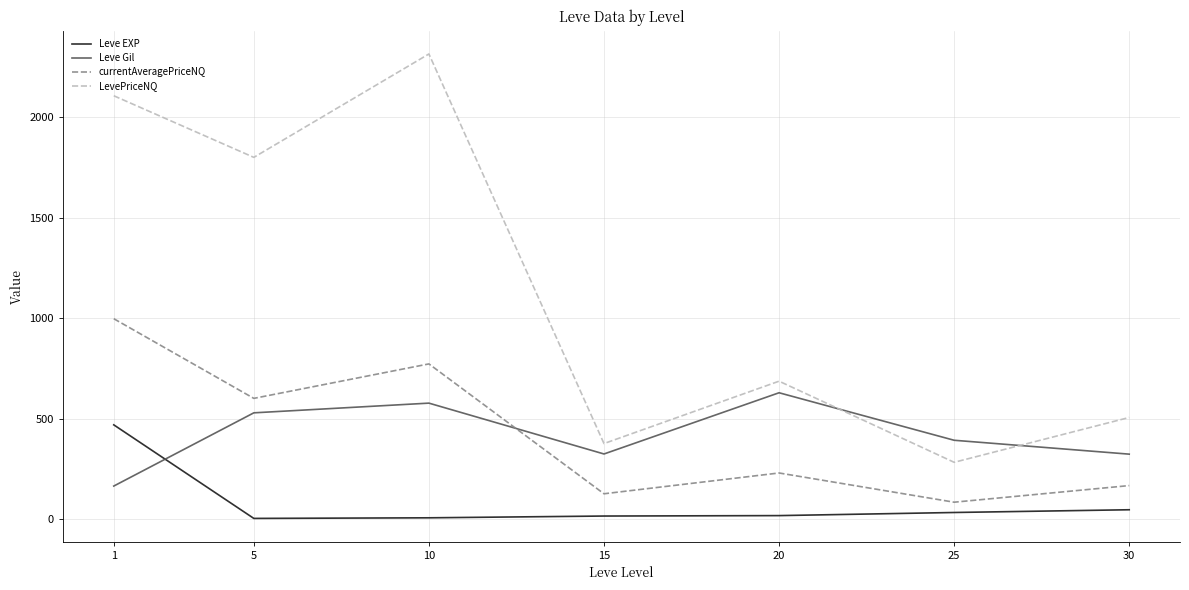

Which category has the highest value across all series?

10